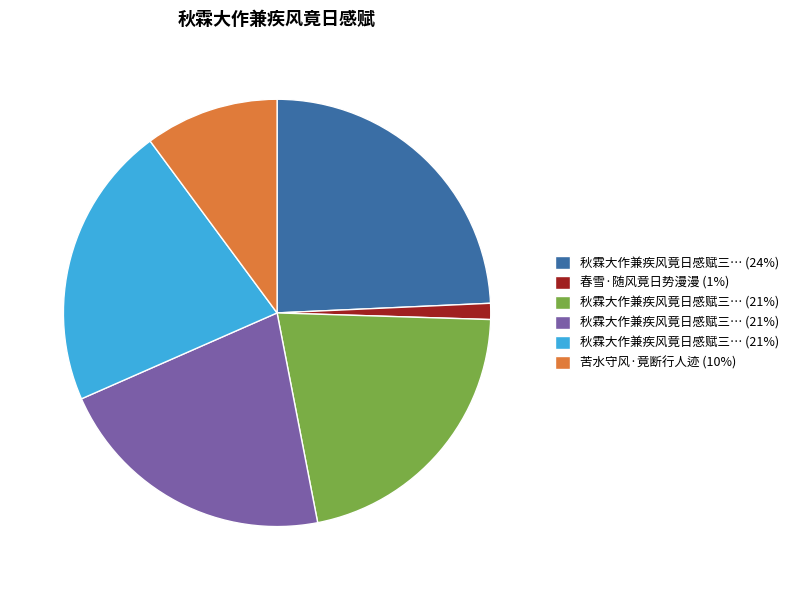

Is there a majority slice in this chart?

No